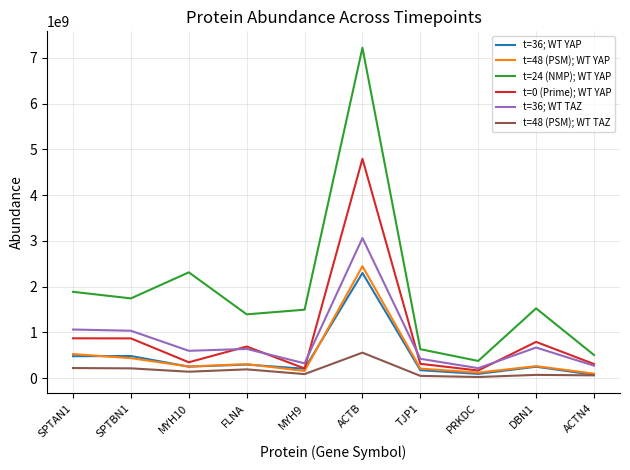

Which series has the largest range (max minus min)?

t=24 (NMP); WT YAP